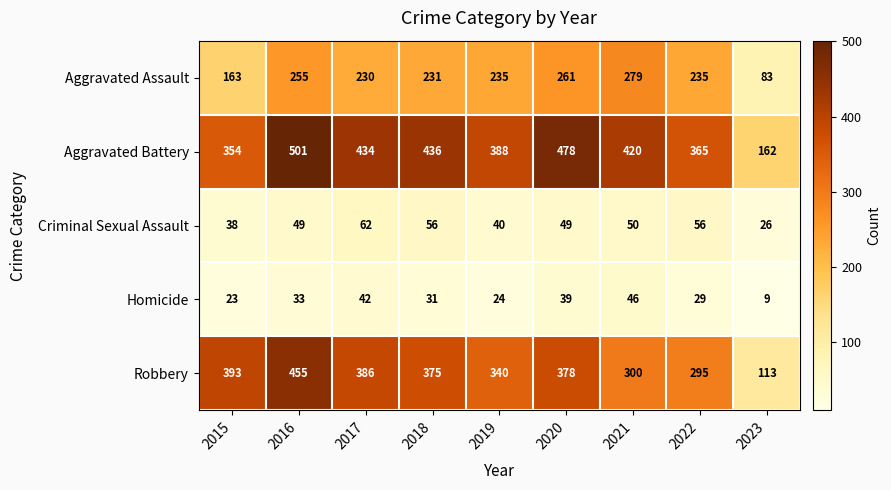

What is the difference between the Aggravated Assault values at 2023 and 2016?

172